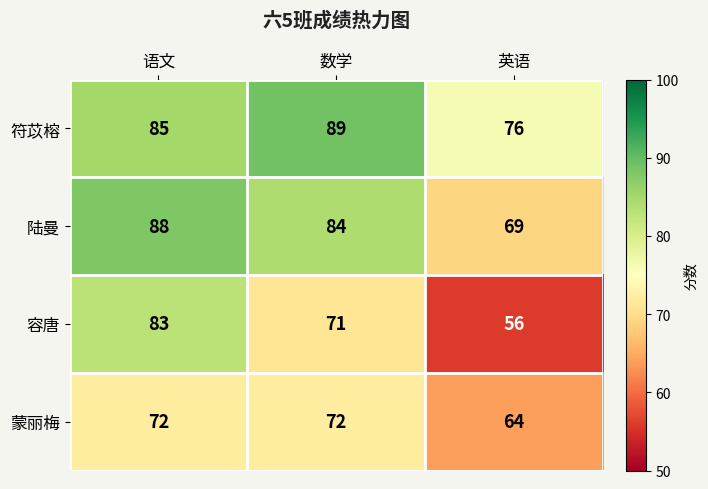

Count the 蒙丽梅 values in the range 64 to 72.

3